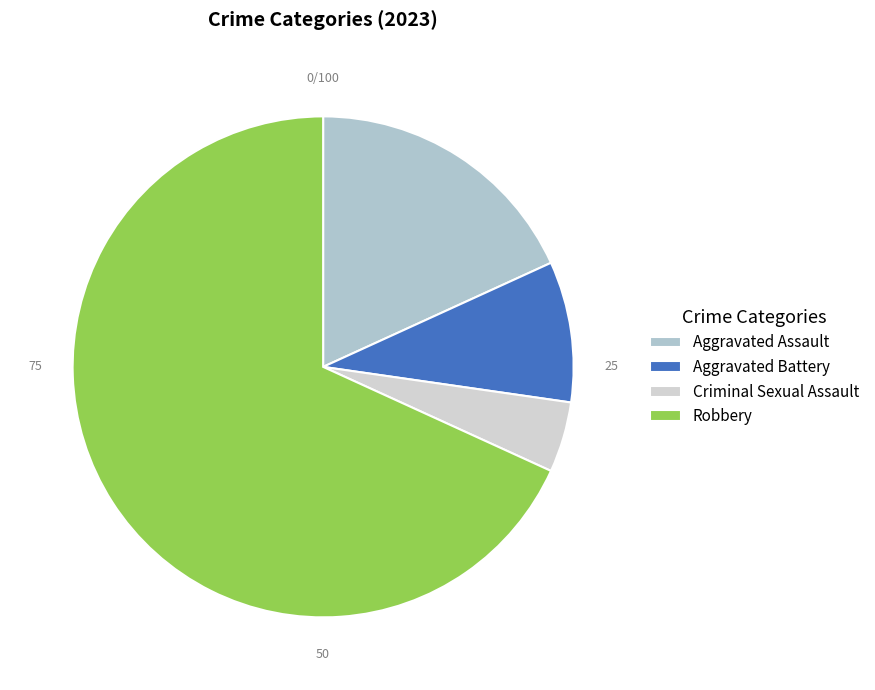

How many segments does this pie chart have?

4